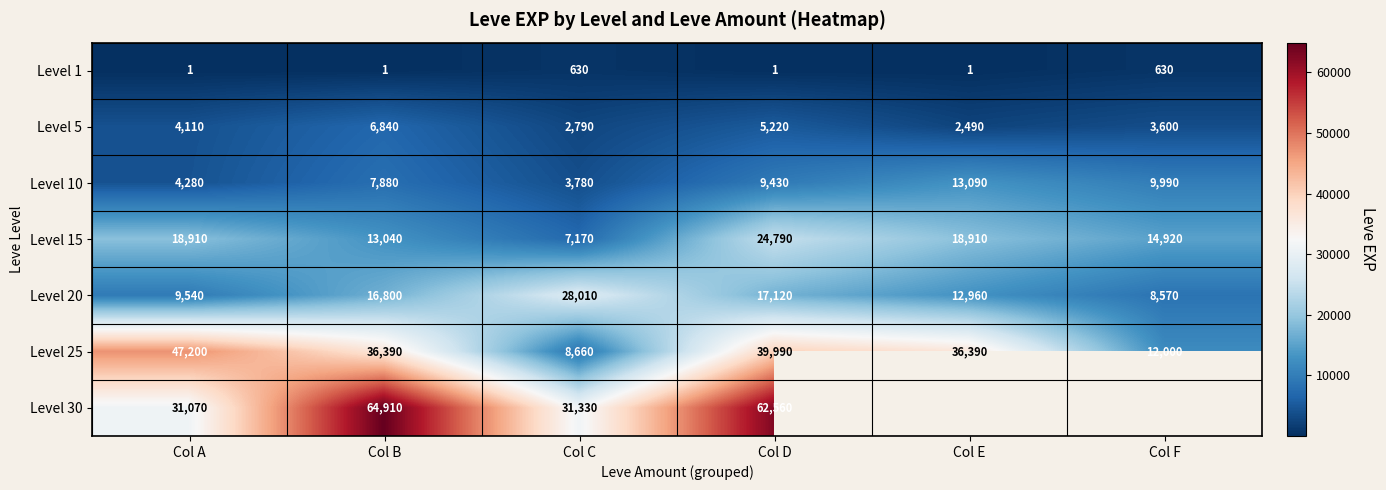

Is the value of Level 5 at Col A greater than the value of Level 1 at Col F?

Yes